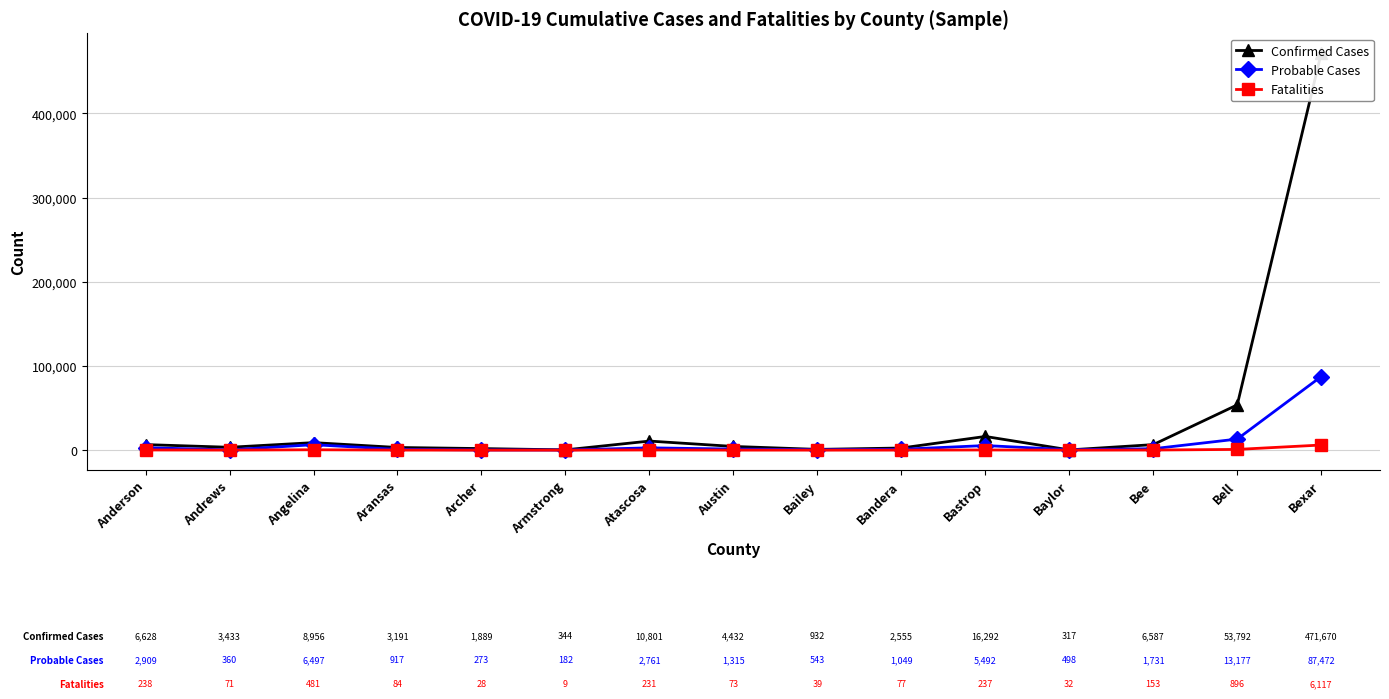

Does the chart display data point markers on the line(s)?

Yes